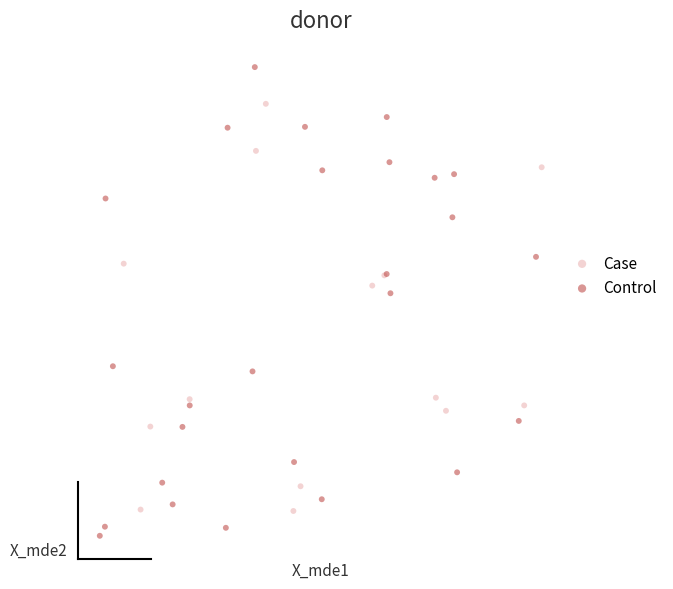

What are all the series names shown in the legend?

Case, Control